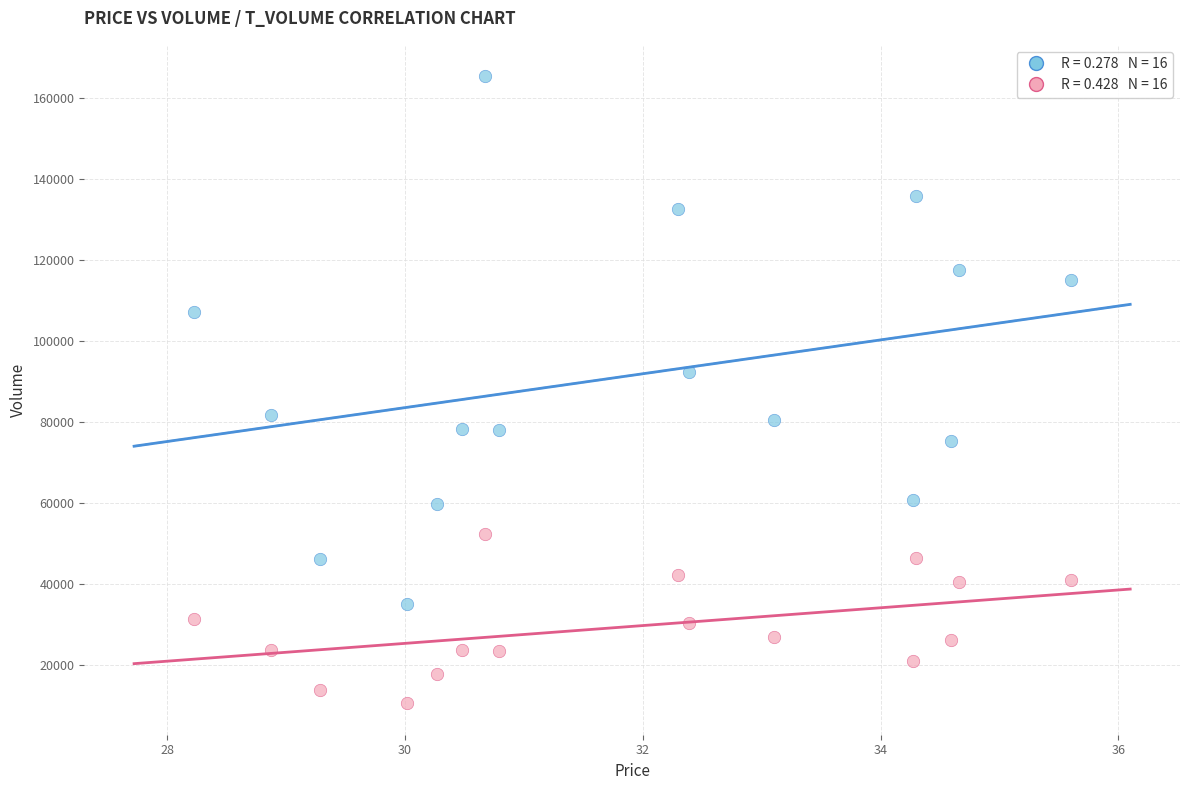

Across all data points, what is the range of Y values (max minus min)?

154849